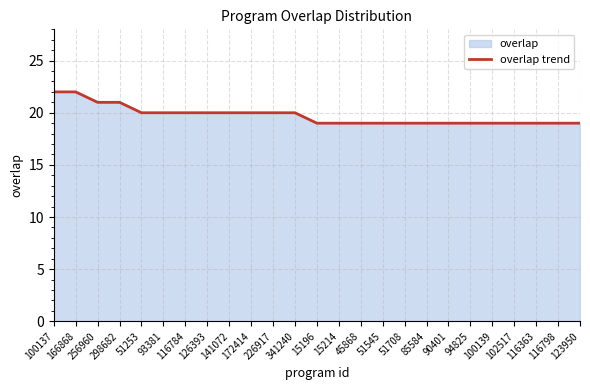

Reading left to right, what are all the values shown in this chart?

22	22	21	21	20	20	20	20	20	20	20	20	19	19	19	19	19	19	19	19	19	19	19	19	19